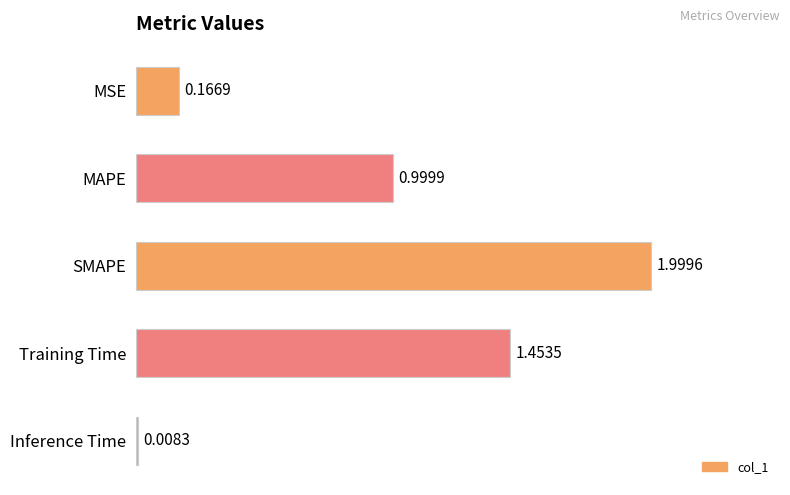

What is the label of the 3rd bar from the top?

SMAPE